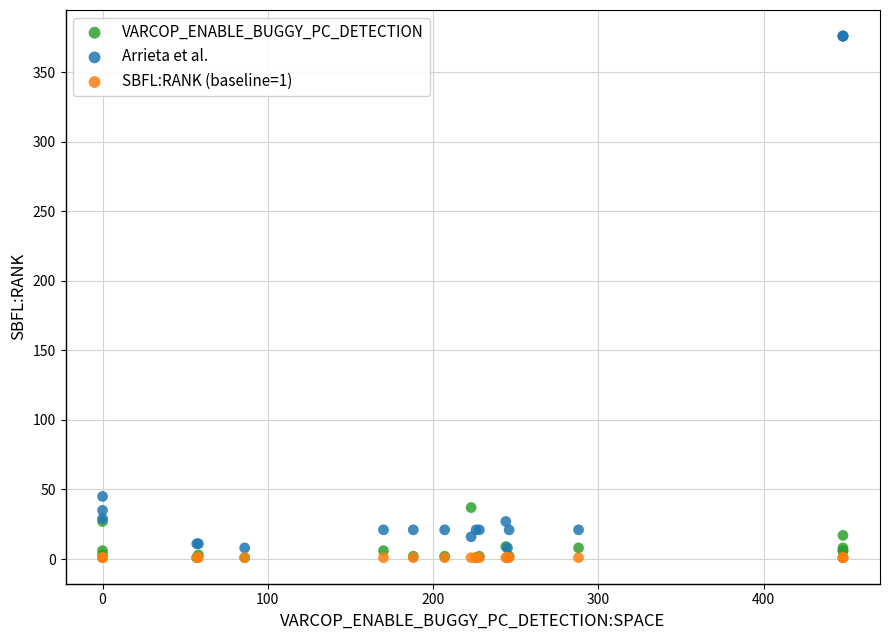

In the Arrieta et al. series, what Y value is closest to 192?

45